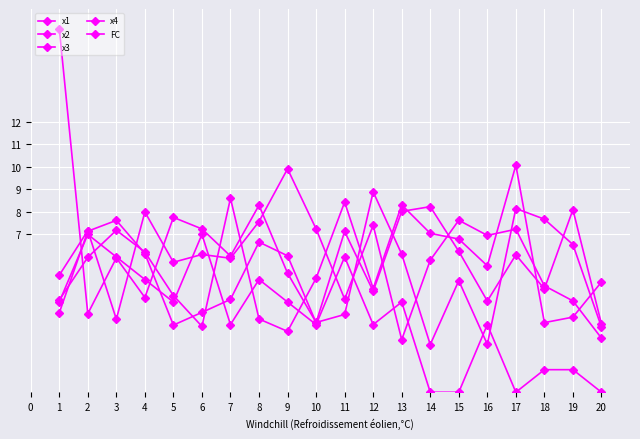

Count the number of categories in the chart.

20